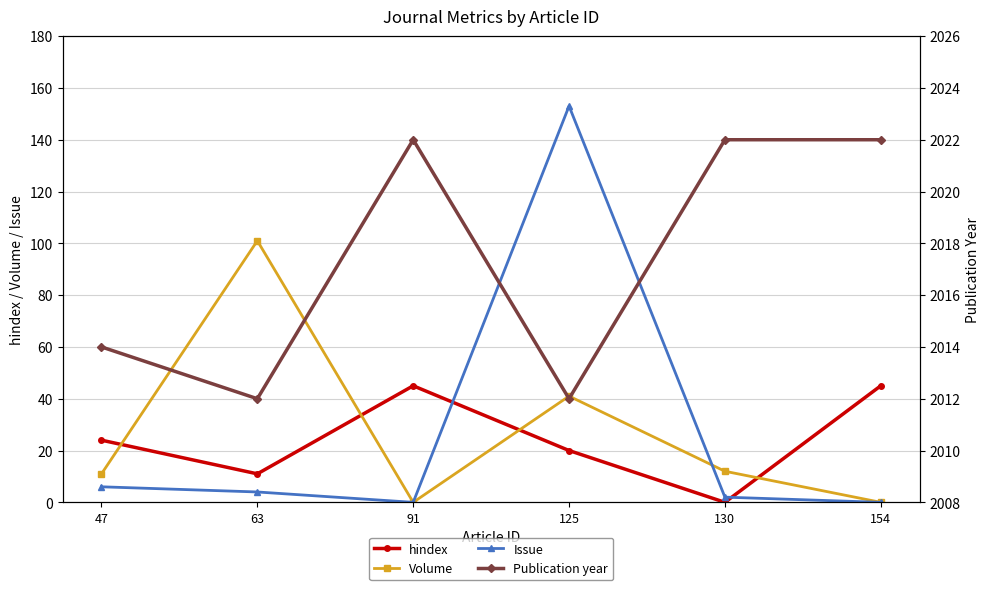

True or false: hindex and Volume cross at least once.

True